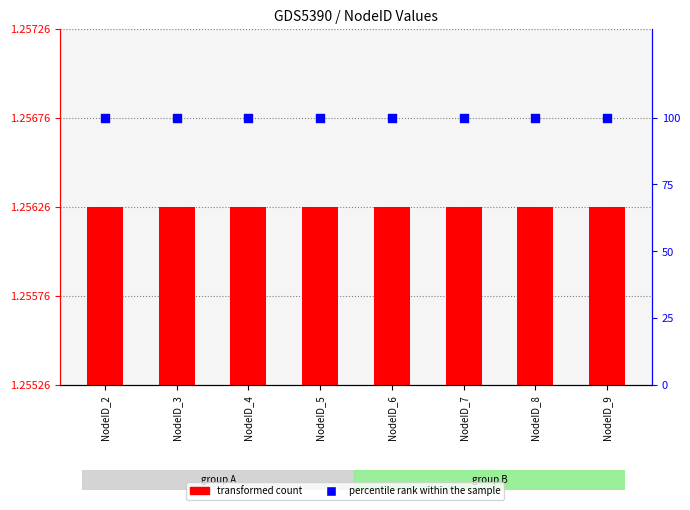

What are all the series names shown in the legend?

transformed count, percentile rank within the sample